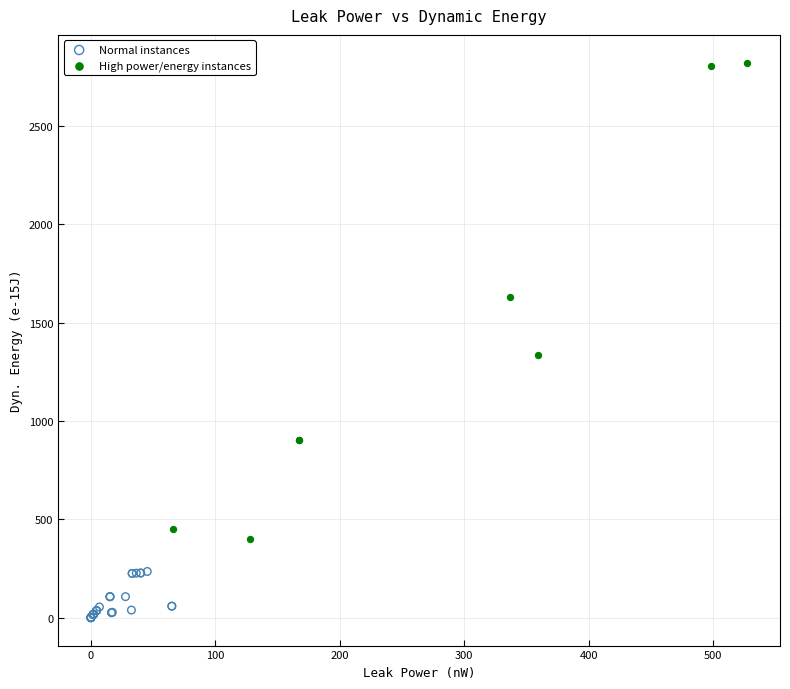

Which series contains the lowest Y value?

Normal instances